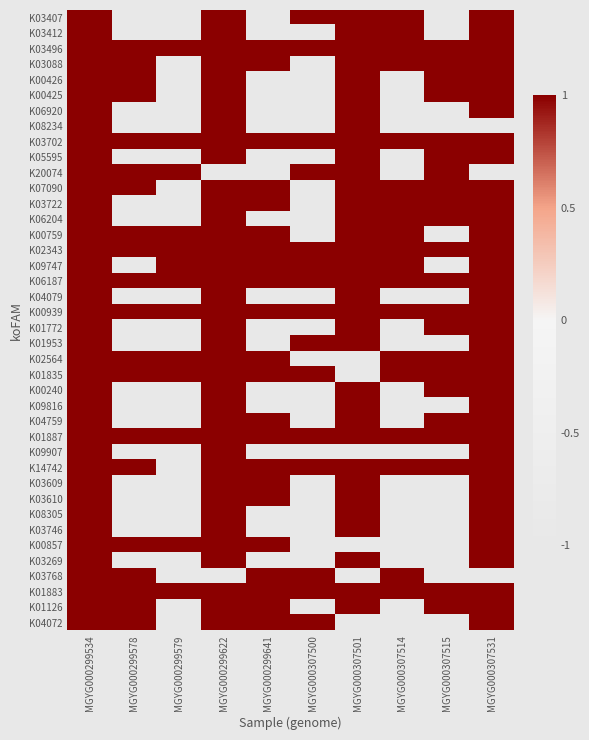

Reading left to right, list all the values displayed in this chart.

K03407: MGYG000299534=1	MGYG000299578=-1	MGYG000299579=-1	MGYG000299622=1	MGYG000299641=-1	MGYG000307500=1	MGYG000307501=1	MGYG000307514=1	MGYG000307515=-1	MGYG000307531=1
K03412: MGYG000299534=1	MGYG000299578=-1	MGYG000299579=-1	MGYG000299622=1	MGYG000299641=-1	MGYG000307500=-1	MGYG000307501=1	MGYG000307514=1	MGYG000307515=-1	MGYG000307531=1
K03496: MGYG000299534=1	MGYG000299578=1	MGYG000299579=1	MGYG000299622=1	MGYG000299641=1	MGYG000307500=1	MGYG000307501=1	MGYG000307514=1	MGYG000307515=1	MGYG000307531=1
K03088: MGYG000299534=1	MGYG000299578=1	MGYG000299579=-1	MGYG000299622=1	MGYG000299641=1	MGYG000307500=-1	MGYG000307501=1	MGYG000307514=1	MGYG000307515=1	MGYG000307531=1
K00426: MGYG000299534=1	MGYG000299578=1	MGYG000299579=-1	MGYG000299622=1	MGYG000299641=-1	MGYG000307500=-1	MGYG000307501=1	MGYG000307514=-1	MGYG000307515=1	MGYG000307531=1
K00425: MGYG000299534=1	MGYG000299578=1	MGYG000299579=-1	MGYG000299622=1	MGYG000299641=-1	MGYG000307500=-1	MGYG000307501=1	MGYG000307514=-1	MGYG000307515=1	MGYG000307531=1
K06920: MGYG000299534=1	MGYG000299578=-1	MGYG000299579=-1	MGYG000299622=1	MGYG000299641=-1	MGYG000307500=-1	MGYG000307501=1	MGYG000307514=-1	MGYG000307515=-1	MGYG000307531=1
K08234: MGYG000299534=1	MGYG000299578=-1	MGYG000299579=-1	MGYG000299622=1	MGYG000299641=-1	MGYG000307500=-1	MGYG000307501=1	MGYG000307514=-1	MGYG000307515=-1	MGYG000307531=-1
K03702: MGYG000299534=1	MGYG000299578=1	MGYG000299579=1	MGYG000299622=1	MGYG000299641=1	MGYG000307500=1	MGYG000307501=1	MGYG000307514=1	MGYG000307515=1	MGYG000307531=1
K05595: MGYG000299534=1	MGYG000299578=-1	MGYG000299579=-1	MGYG000299622=1	MGYG000299641=-1	MGYG000307500=-1	MGYG000307501=1	MGYG000307514=-1	MGYG000307515=1	MGYG000307531=1
K20074: MGYG000299534=1	MGYG000299578=1	MGYG000299579=1	MGYG000299622=-1	MGYG000299641=-1	MGYG000307500=1	MGYG000307501=1	MGYG000307514=-1	MGYG000307515=1	MGYG000307531=-1
K07090: MGYG000299534=1	MGYG000299578=1	MGYG000299579=-1	MGYG000299622=1	MGYG000299641=1	MGYG000307500=-1	MGYG000307501=1	MGYG000307514=1	MGYG000307515=1	MGYG000307531=1
K03722: MGYG000299534=1	MGYG000299578=-1	MGYG000299579=-1	MGYG000299622=1	MGYG000299641=1	MGYG000307500=-1	MGYG000307501=1	MGYG000307514=1	MGYG000307515=1	MGYG000307531=1
K06204: MGYG000299534=1	MGYG000299578=-1	MGYG000299579=-1	MGYG000299622=1	MGYG000299641=-1	MGYG000307500=-1	MGYG000307501=1	MGYG000307514=1	MGYG000307515=1	MGYG000307531=1
K00759: MGYG000299534=1	MGYG000299578=1	MGYG000299579=1	MGYG000299622=1	MGYG000299641=1	MGYG000307500=-1	MGYG000307501=1	MGYG000307514=1	MGYG000307515=-1	MGYG000307531=1
K02343: MGYG000299534=1	MGYG000299578=1	MGYG000299579=1	MGYG000299622=1	MGYG000299641=1	MGYG000307500=1	MGYG000307501=1	MGYG000307514=1	MGYG000307515=1	MGYG000307531=1
K09747: MGYG000299534=1	MGYG000299578=-1	MGYG000299579=1	MGYG000299622=1	MGYG000299641=1	MGYG000307500=1	MGYG000307501=1	MGYG000307514=1	MGYG000307515=-1	MGYG000307531=1
K06187: MGYG000299534=1	MGYG000299578=1	MGYG000299579=1	MGYG000299622=1	MGYG000299641=1	MGYG000307500=1	MGYG000307501=1	MGYG000307514=1	MGYG000307515=1	MGYG000307531=1
K04079: MGYG000299534=1	MGYG000299578=-1	MGYG000299579=-1	MGYG000299622=1	MGYG000299641=-1	MGYG000307500=-1	MGYG000307501=1	MGYG000307514=-1	MGYG000307515=-1	MGYG000307531=1
K00939: MGYG000299534=1	MGYG000299578=1	MGYG000299579=1	MGYG000299622=1	MGYG000299641=1	MGYG000307500=1	MGYG000307501=1	MGYG000307514=1	MGYG000307515=1	MGYG000307531=1
K01772: MGYG000299534=1	MGYG000299578=-1	MGYG000299579=-1	MGYG000299622=1	MGYG000299641=-1	MGYG000307500=-1	MGYG000307501=1	MGYG000307514=-1	MGYG000307515=1	MGYG000307531=1
K01953: MGYG000299534=1	MGYG000299578=-1	MGYG000299579=-1	MGYG000299622=1	MGYG000299641=-1	MGYG000307500=1	MGYG000307501=1	MGYG000307514=-1	MGYG000307515=-1	MGYG000307531=1
K02564: MGYG000299534=1	MGYG000299578=1	MGYG000299579=1	MGYG000299622=1	MGYG000299641=1	MGYG000307500=-1	MGYG000307501=-1	MGYG000307514=1	MGYG000307515=1	MGYG000307531=1
K01835: MGYG000299534=1	MGYG000299578=1	MGYG000299579=1	MGYG000299622=1	MGYG000299641=1	MGYG000307500=1	MGYG000307501=-1	MGYG000307514=1	MGYG000307515=1	MGYG000307531=1
K00240: MGYG000299534=1	MGYG000299578=-1	MGYG000299579=-1	MGYG000299622=1	MGYG000299641=-1	MGYG000307500=-1	MGYG000307501=1	MGYG000307514=-1	MGYG000307515=1	MGYG000307531=1
K09816: MGYG000299534=1	MGYG000299578=-1	MGYG000299579=-1	MGYG000299622=1	MGYG000299641=-1	MGYG000307500=-1	MGYG000307501=1	MGYG000307514=-1	MGYG000307515=-1	MGYG000307531=1
K04759: MGYG000299534=1	MGYG000299578=-1	MGYG000299579=-1	MGYG000299622=1	MGYG000299641=1	MGYG000307500=-1	MGYG000307501=1	MGYG000307514=-1	MGYG000307515=1	MGYG000307531=1
K01887: MGYG000299534=1	MGYG000299578=1	MGYG000299579=1	MGYG000299622=1	MGYG000299641=1	MGYG000307500=1	MGYG000307501=1	MGYG000307514=1	MGYG000307515=1	MGYG000307531=1
K09907: MGYG000299534=1	MGYG000299578=-1	MGYG000299579=-1	MGYG000299622=1	MGYG000299641=-1	MGYG000307500=-1	MGYG000307501=-1	MGYG000307514=-1	MGYG000307515=-1	MGYG000307531=1
K14742: MGYG000299534=1	MGYG000299578=1	MGYG000299579=-1	MGYG000299622=1	MGYG000299641=1	MGYG000307500=1	MGYG000307501=1	MGYG000307514=1	MGYG000307515=1	MGYG000307531=1
K03609: MGYG000299534=1	MGYG000299578=-1	MGYG000299579=-1	MGYG000299622=1	MGYG000299641=1	MGYG000307500=-1	MGYG000307501=1	MGYG000307514=-1	MGYG000307515=-1	MGYG000307531=1
K03610: MGYG000299534=1	MGYG000299578=-1	MGYG000299579=-1	MGYG000299622=1	MGYG000299641=1	MGYG000307500=-1	MGYG000307501=1	MGYG000307514=-1	MGYG000307515=-1	MGYG000307531=1
K08305: MGYG000299534=1	MGYG000299578=-1	MGYG000299579=-1	MGYG000299622=1	MGYG000299641=-1	MGYG000307500=-1	MGYG000307501=1	MGYG000307514=-1	MGYG000307515=-1	MGYG000307531=1
K03746: MGYG000299534=1	MGYG000299578=-1	MGYG000299579=-1	MGYG000299622=1	MGYG000299641=-1	MGYG000307500=-1	MGYG000307501=1	MGYG000307514=-1	MGYG000307515=-1	MGYG000307531=1
K00857: MGYG000299534=1	MGYG000299578=1	MGYG000299579=1	MGYG000299622=1	MGYG000299641=1	MGYG000307500=-1	MGYG000307501=-1	MGYG000307514=-1	MGYG000307515=-1	MGYG000307531=1
K03269: MGYG000299534=1	MGYG000299578=-1	MGYG000299579=-1	MGYG000299622=1	MGYG000299641=-1	MGYG000307500=-1	MGYG000307501=1	MGYG000307514=-1	MGYG000307515=-1	MGYG000307531=1
K03768: MGYG000299534=1	MGYG000299578=1	MGYG000299579=-1	MGYG000299622=-1	MGYG000299641=1	MGYG000307500=1	MGYG000307501=-1	MGYG000307514=1	MGYG000307515=-1	MGYG000307531=-1
K01883: MGYG000299534=1	MGYG000299578=1	MGYG000299579=1	MGYG000299622=1	MGYG000299641=1	MGYG000307500=1	MGYG000307501=1	MGYG000307514=1	MGYG000307515=1	MGYG000307531=1
K01126: MGYG000299534=1	MGYG000299578=1	MGYG000299579=-1	MGYG000299622=1	MGYG000299641=1	MGYG000307500=-1	MGYG000307501=1	MGYG000307514=-1	MGYG000307515=1	MGYG000307531=1
K04072: MGYG000299534=1	MGYG000299578=1	MGYG000299579=-1	MGYG000299622=1	MGYG000299641=1	MGYG000307500=1	MGYG000307501=-1	MGYG000307514=-1	MGYG000307515=-1	MGYG000307531=1